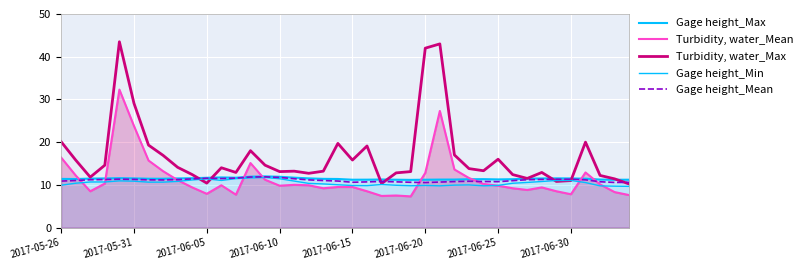

True or false: Gage height_Min and Gage height_Mean cross at least once.

False